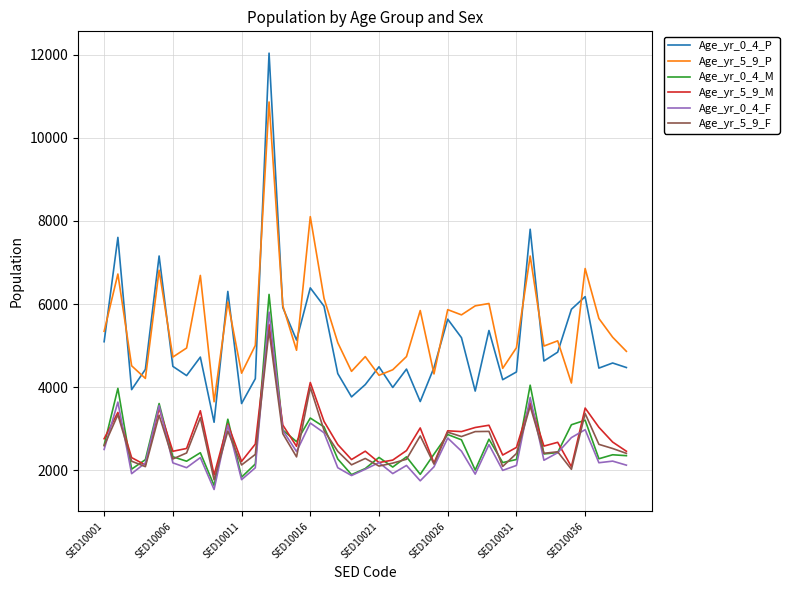

Which series has the widest spread of values?

Age_yr_0_4_P